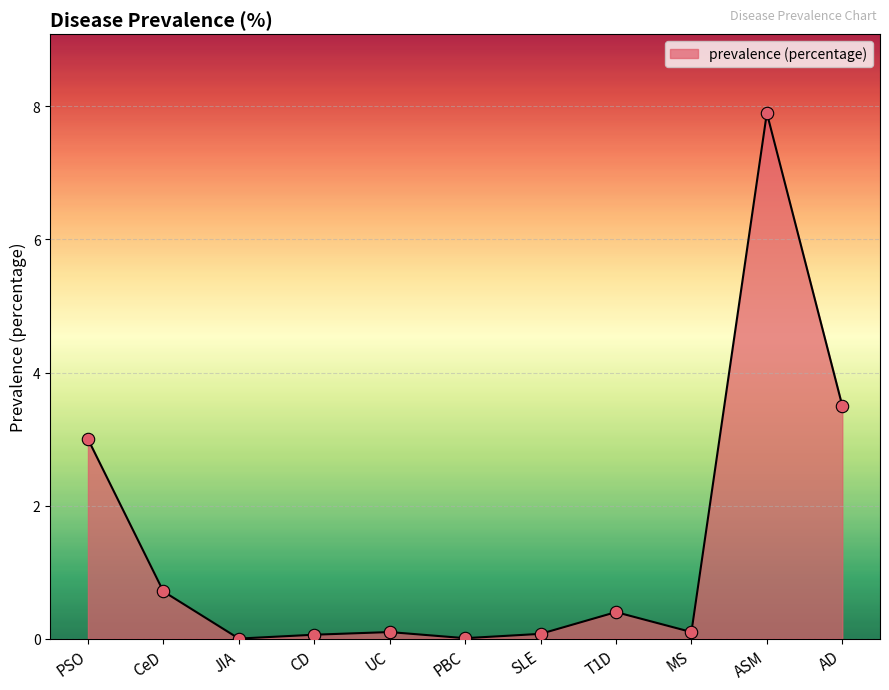

Which has a higher value, PSO or AD?

AD